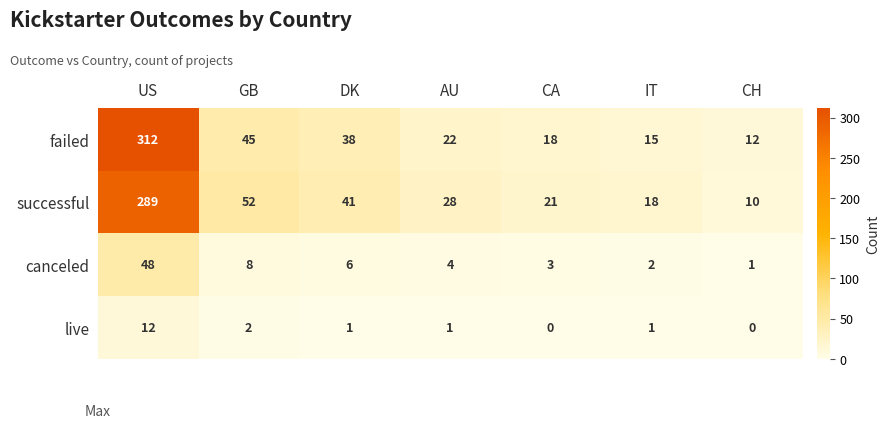

At how many categories does at least one series exceed 212?

1